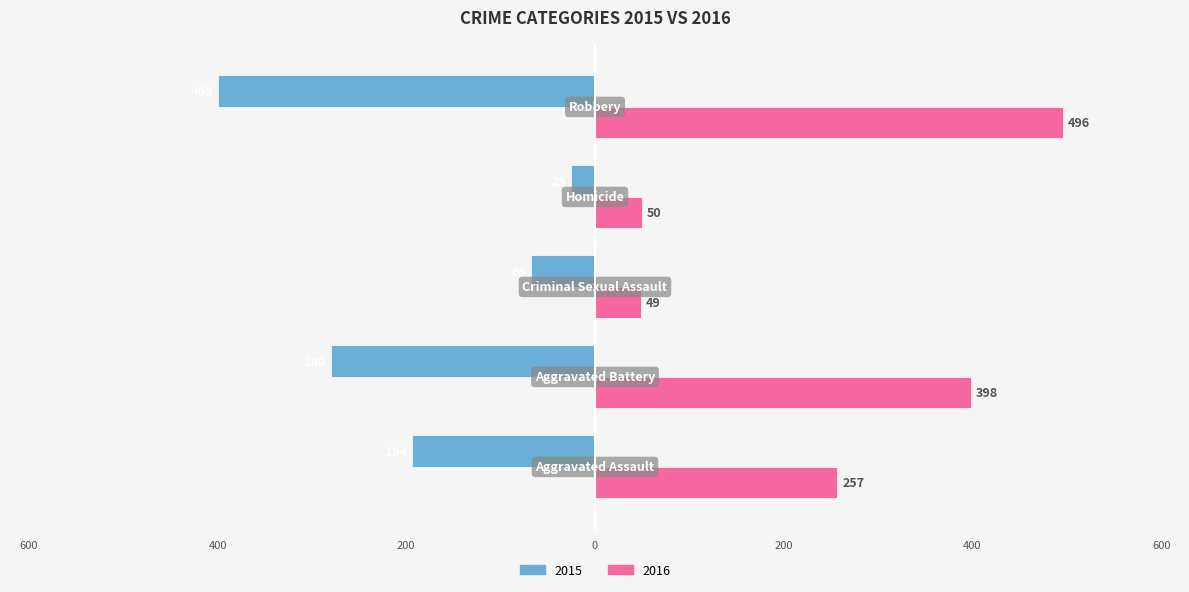

What are all the series names shown in the legend?

2015, 2016